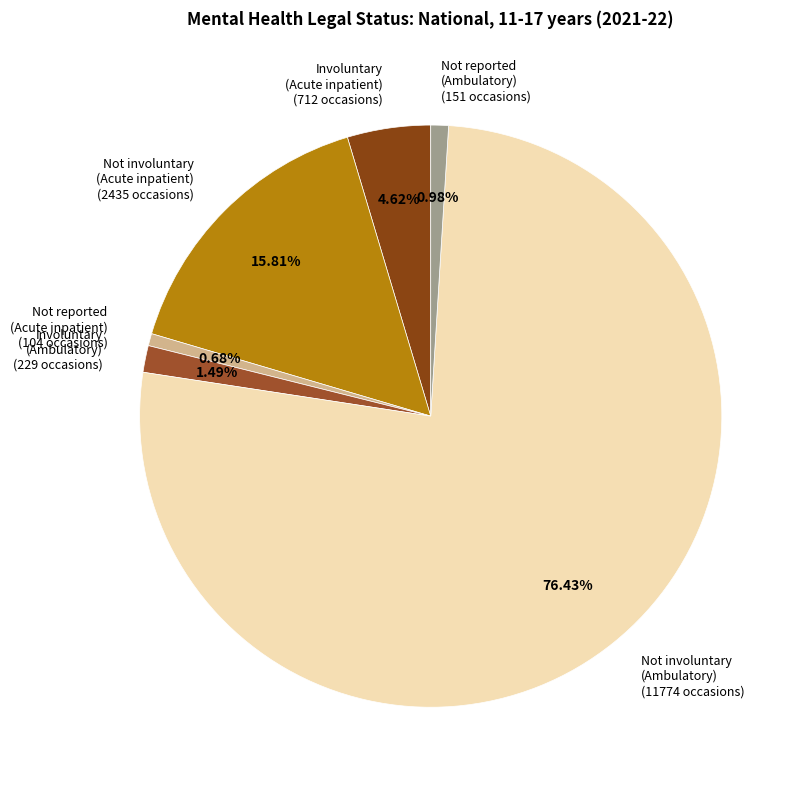

Combined, do Involuntary (Acute inpatient) and Not involuntary (Acute inpatient) account for over 50%?

No